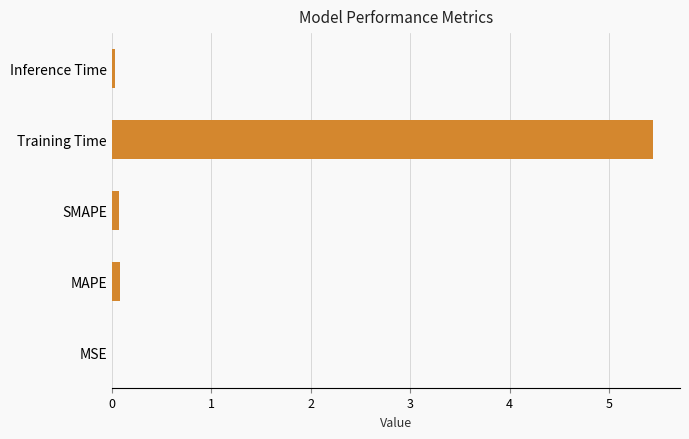

How many series are shown in this chart?

1